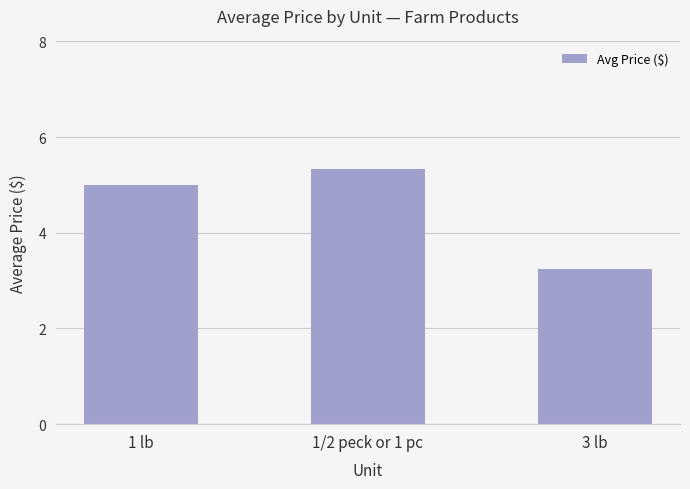

Are the bars grouped side by side (vs. stacked)?

No